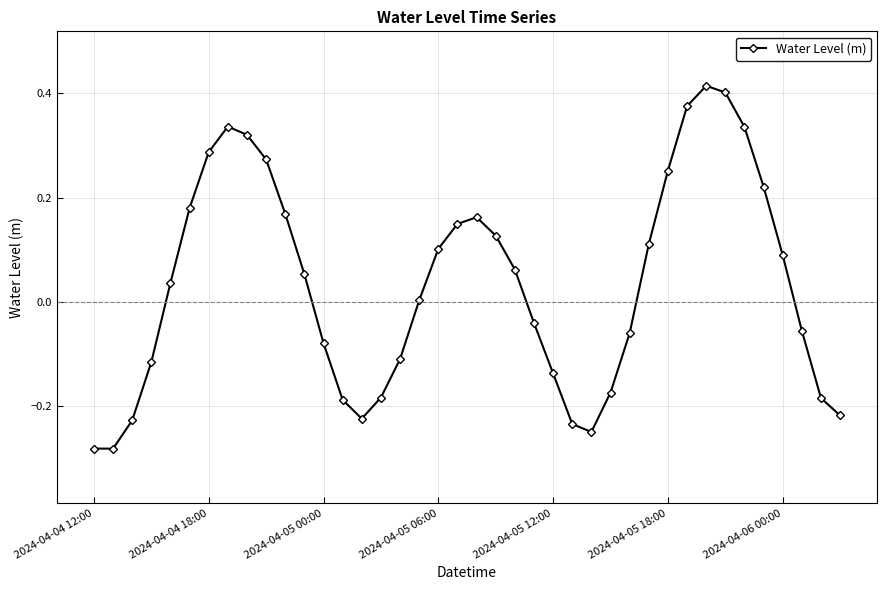

How many interior local peaks (higher than both neighbors) does the data have?

3